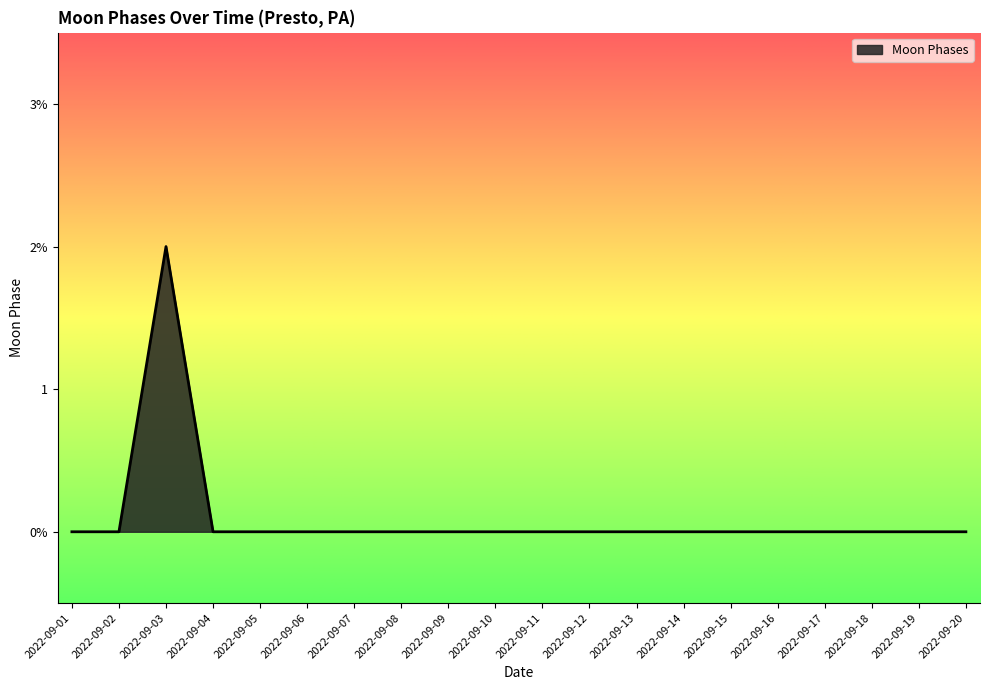

List the labels in order of value, largest first.

2022-09-03, 2022-09-01, 2022-09-02, 2022-09-04, 2022-09-05, 2022-09-06, 2022-09-07, 2022-09-08, 2022-09-09, 2022-09-10, 2022-09-11, 2022-09-12, 2022-09-13, 2022-09-14, 2022-09-15, 2022-09-16, 2022-09-17, 2022-09-18, 2022-09-19, 2022-09-20